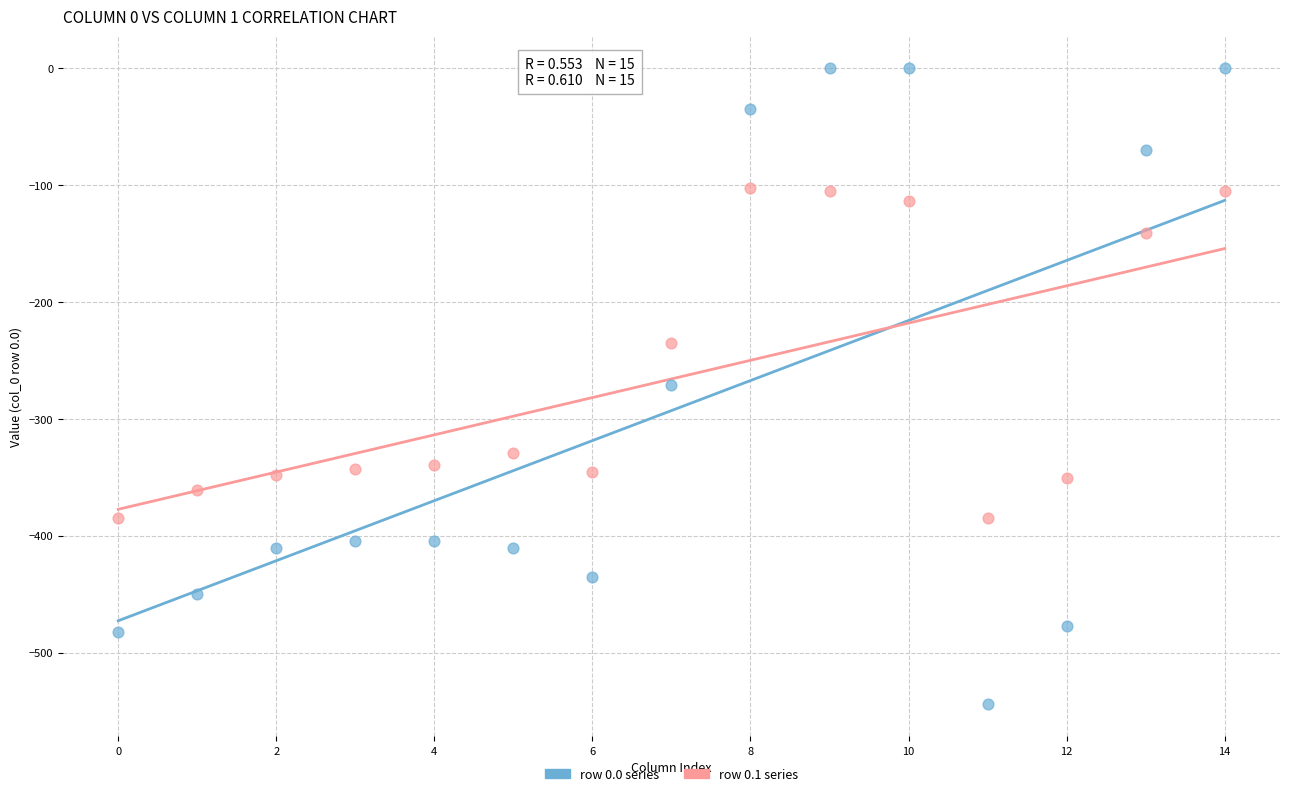

Which series has the largest Y range (max minus min)?

row 0.0 series